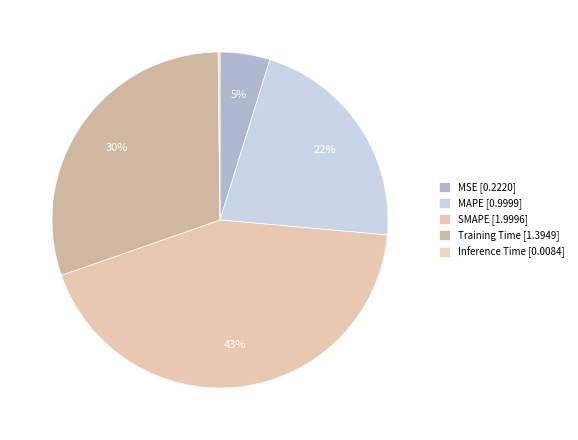

Is it true that Training Time is 41% of the pie?

False